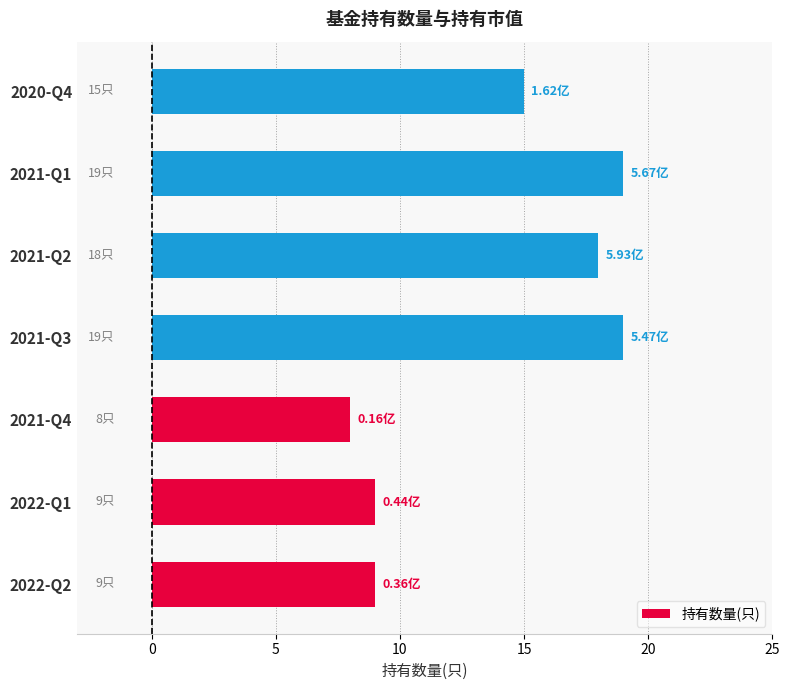

What is the change in value from 2022-Q1 to 2021-Q1?

+10